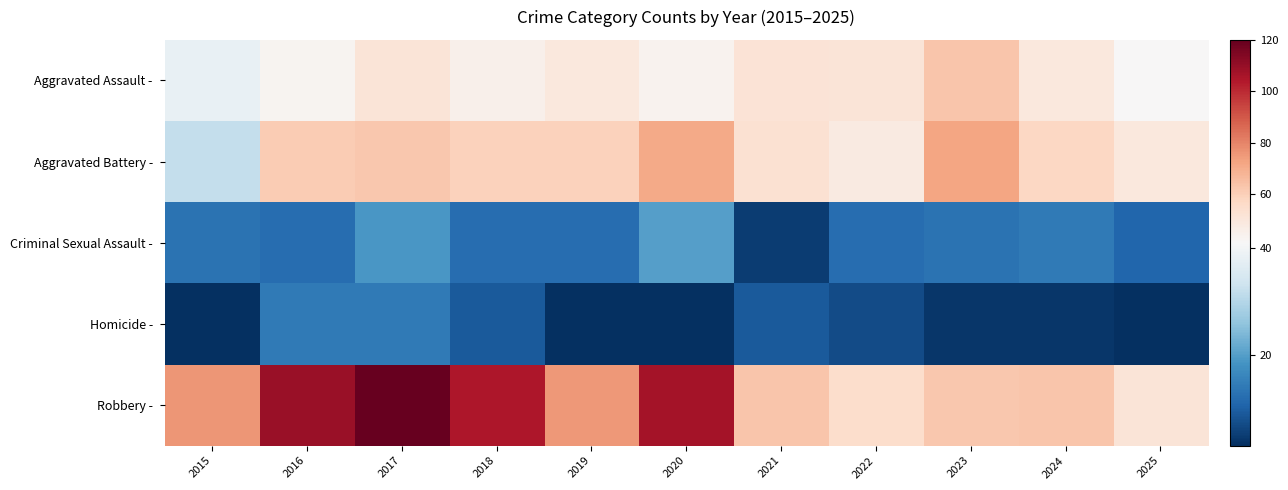

Which series has the widest spread of values?

Robbery -